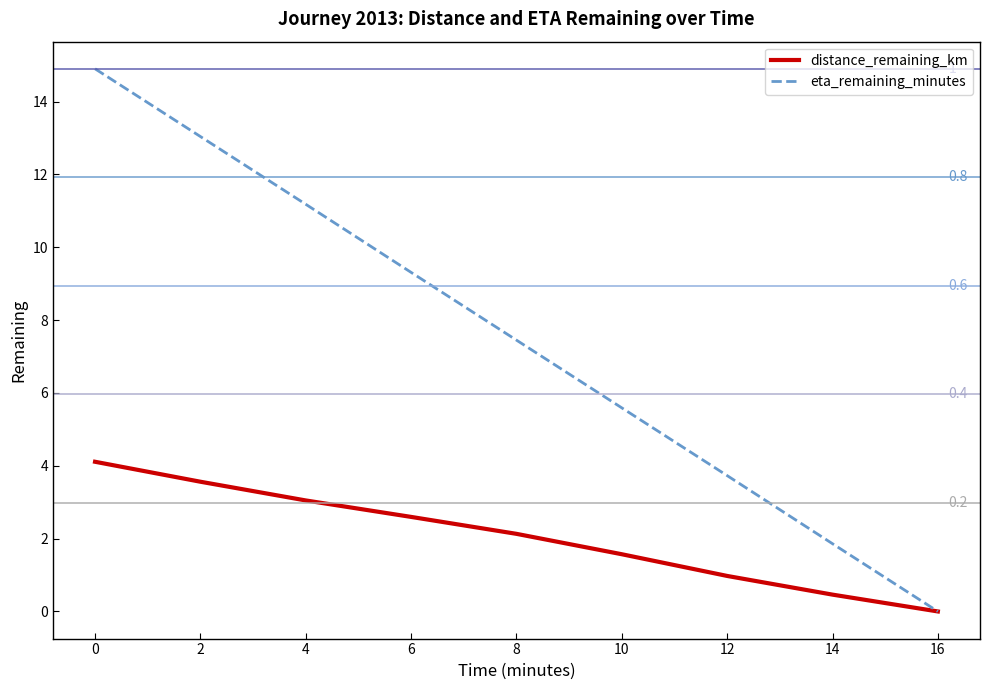

True or false: eta_remaining_minutes has a value of 1.9 at 14.

True